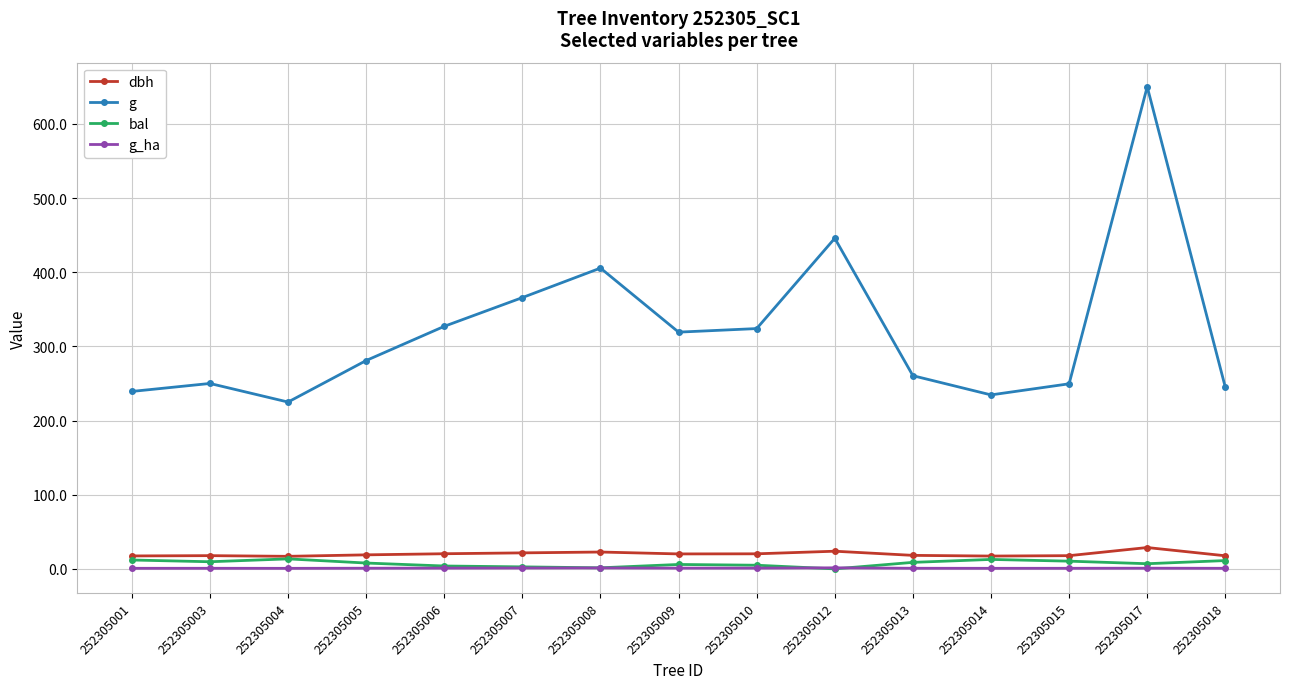

How many categories are shown in the chart?

15